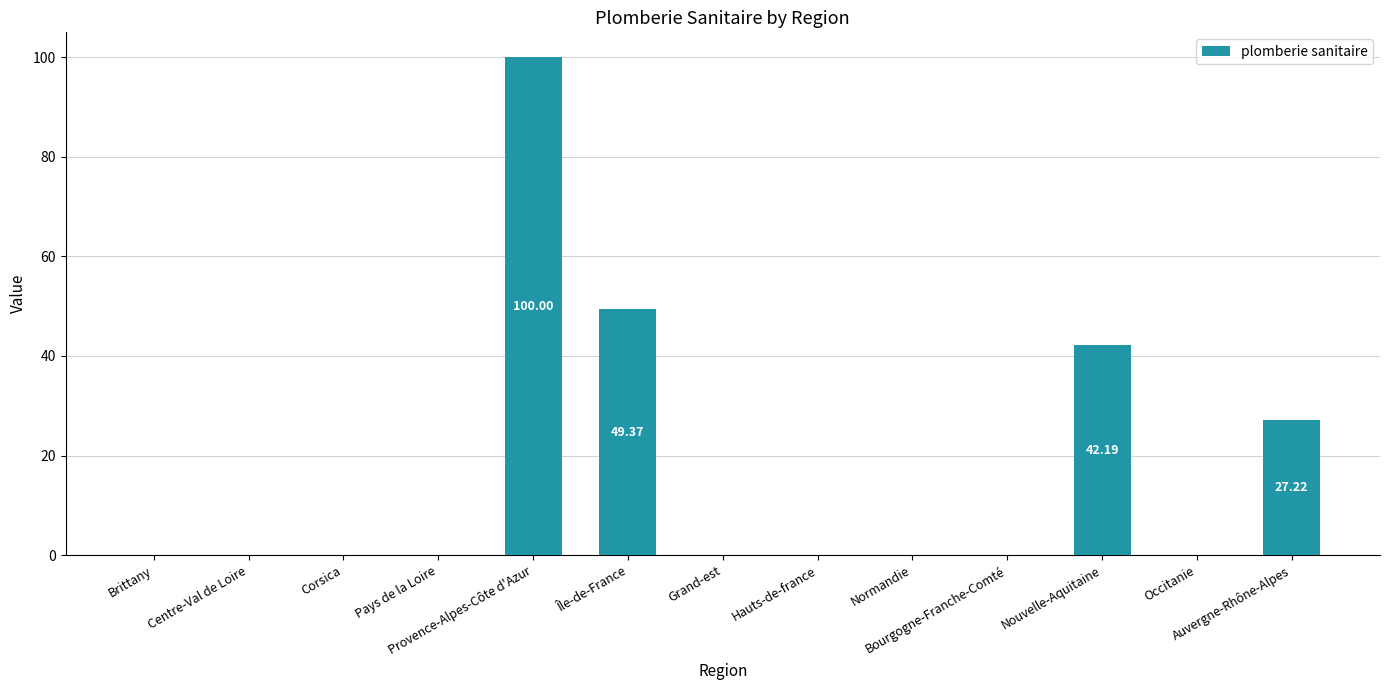

How many distinct data groups are displayed?

1